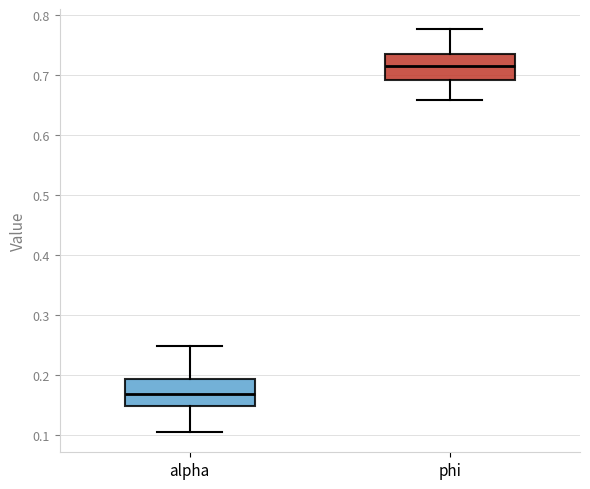

Which box has the lowest median line?

alpha